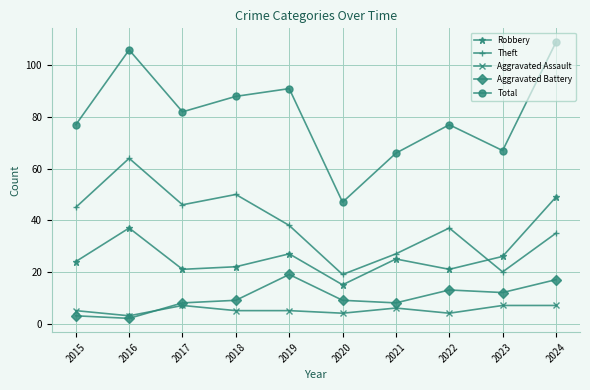

Which series has the largest total across all categories?

Total